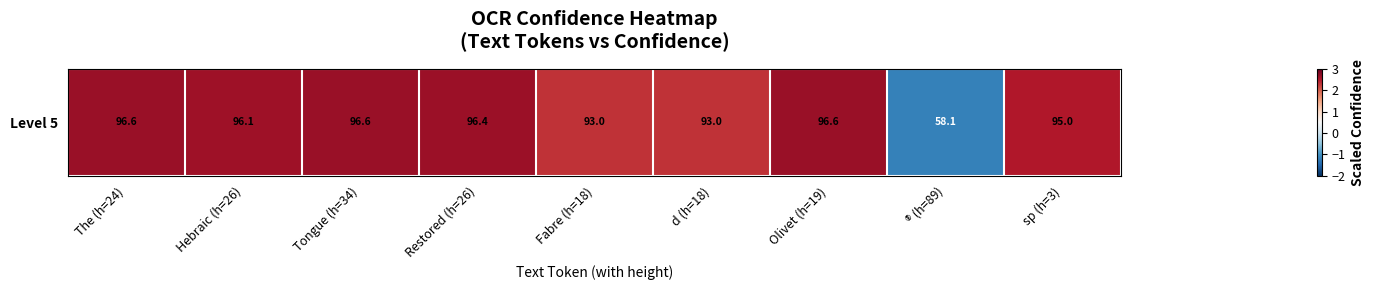

Between sp (h=3) and Hebraic (h=26), which is larger?

Hebraic (h=26)